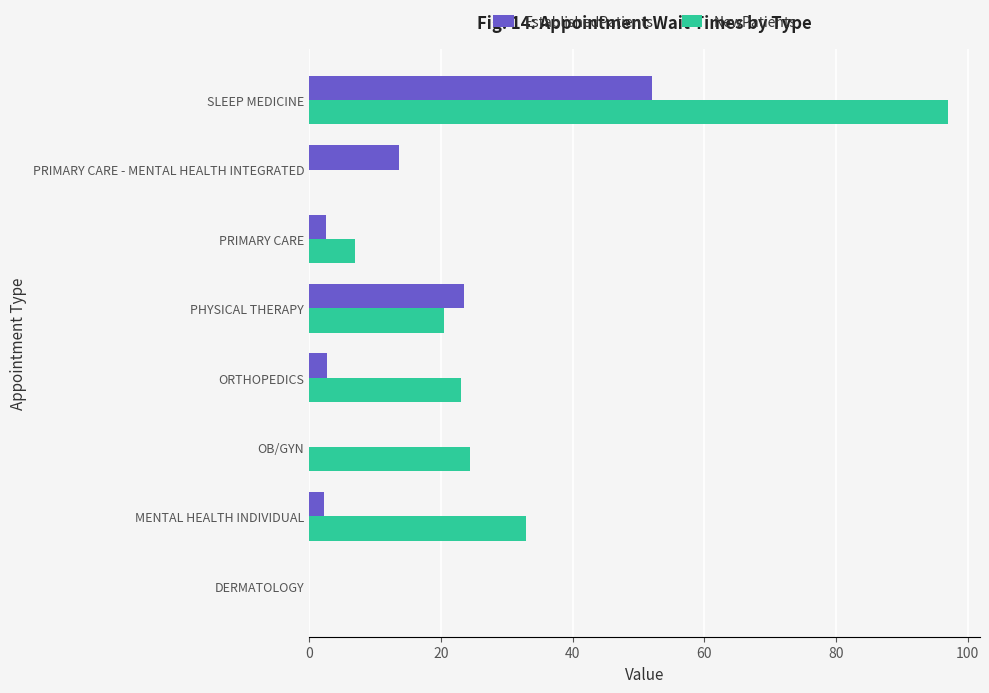

What is the sum of all NewPatients values?

205.0